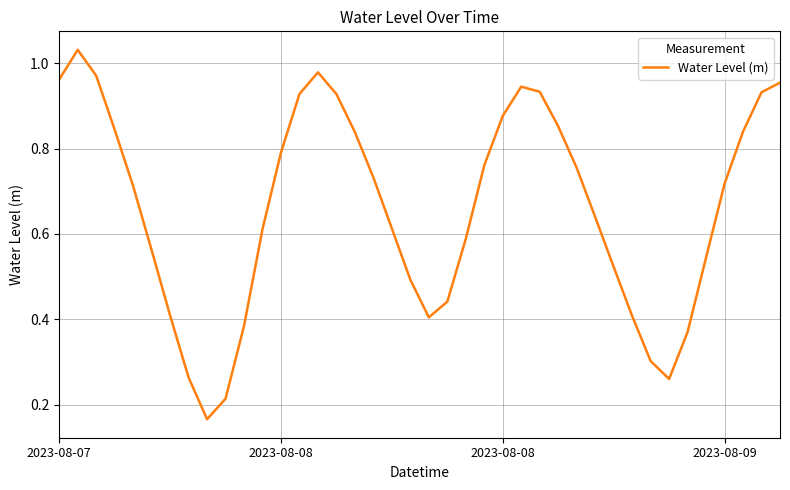

Does the chart have visible grid lines?

Yes